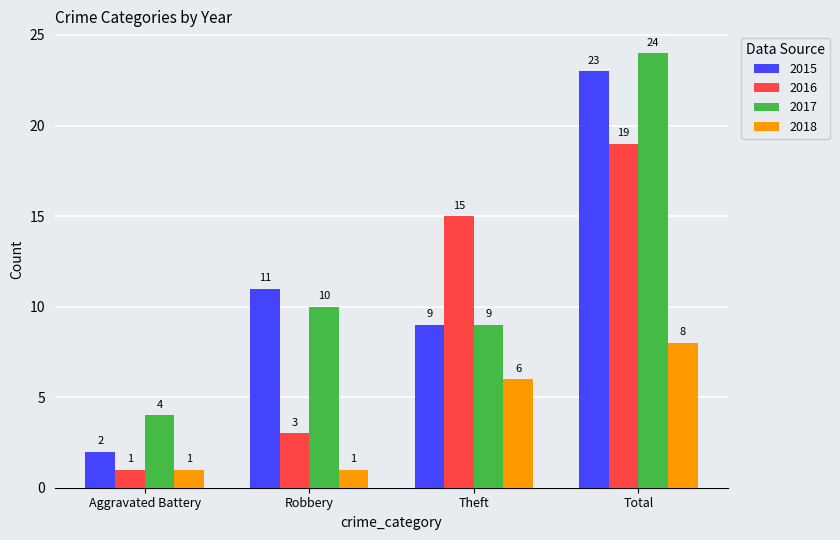

Is it true that 2017 equals 4 at Aggravated Battery?

True